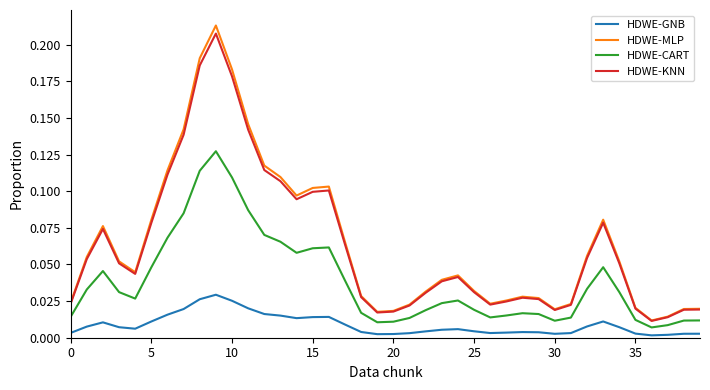

True or false: HDWE-MLP and HDWE-CART cross at least once.

False